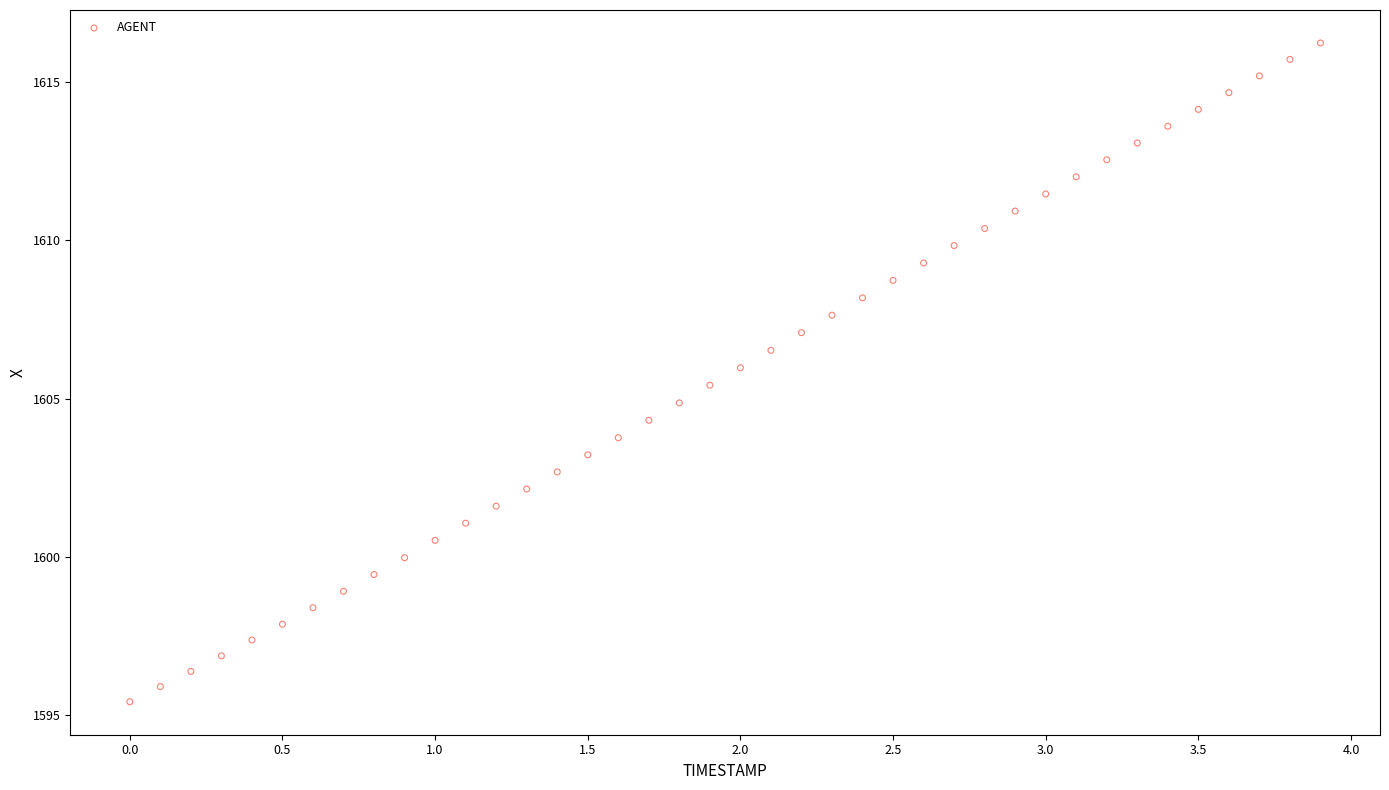

What is the range of Y values (max minus min)?

20.8